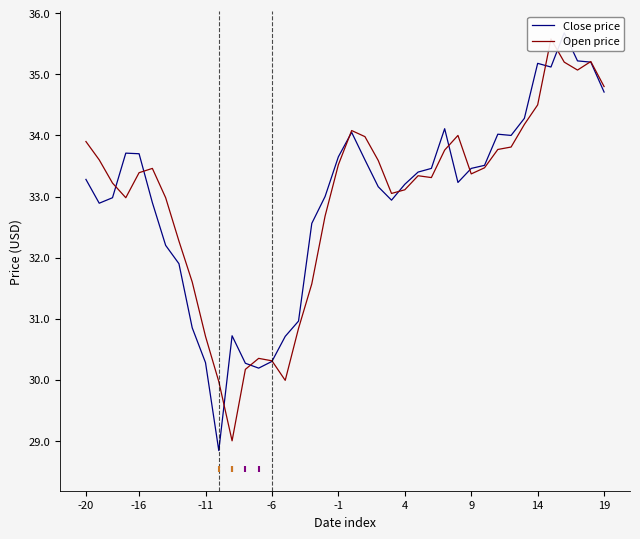

Reading left to right, what are all the values shown in this chart?

Close price: 33.3	32.9	33.0	33.7	33.7	32.9	32.2	31.9	30.9	30.3	28.8	30.7	30.3	30.2	30.3	30.7	31.0	32.6	33.0	33.6	34.0	33.6	33.2	32.9	33.2	33.4	33.5	34.1	33.2	33.5	33.5	34.0	34.0	34.3	35.2	35.1	35.7	35.2	35.2	34.7
Open price: 33.9	33.6	33.2	33.0	33.4	33.5	33.0	32.3	31.6	30.7	30.0	29.0	30.2	30.4	30.3	30.0	30.8	31.6	32.7	33.5	34.1	34.0	33.6	33.0	33.1	33.3	33.3	33.8	34.0	33.4	33.5	33.8	33.8	34.2	34.5	35.6	35.2	35.1	35.2	34.8